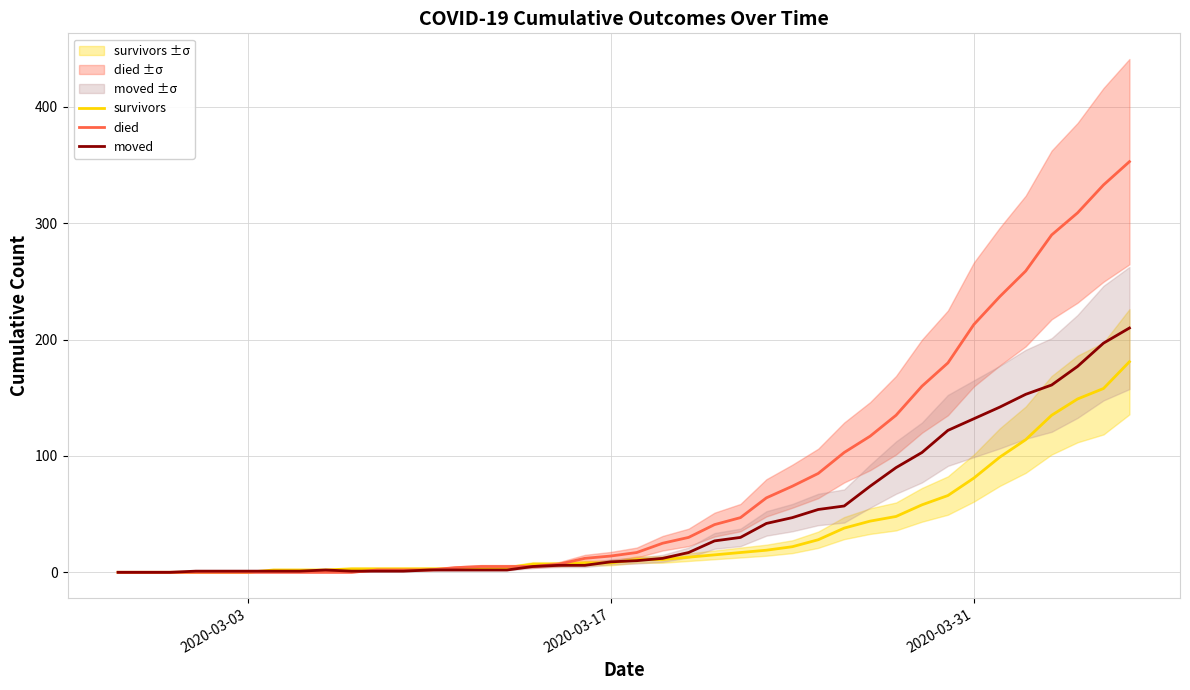

The died series shows 217 at 38. True or false?

False